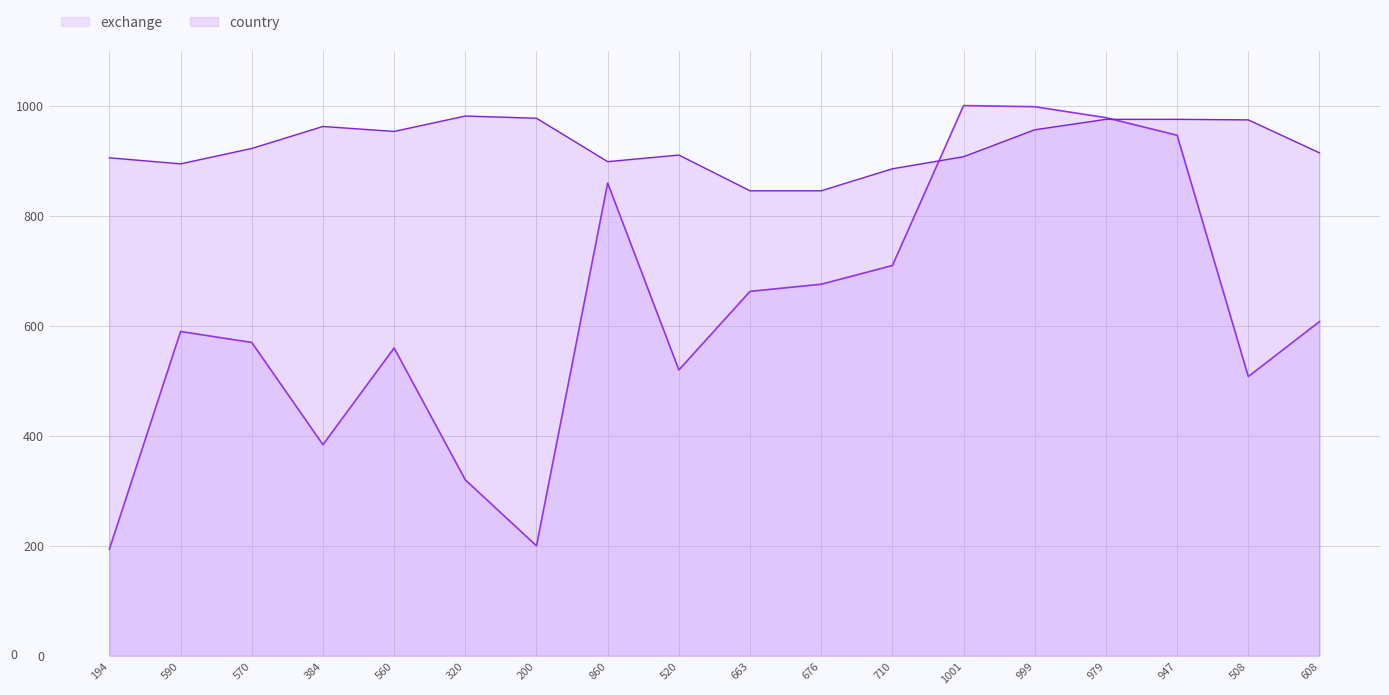

Which series ends up on top after the final intersection of exchange and country?

country